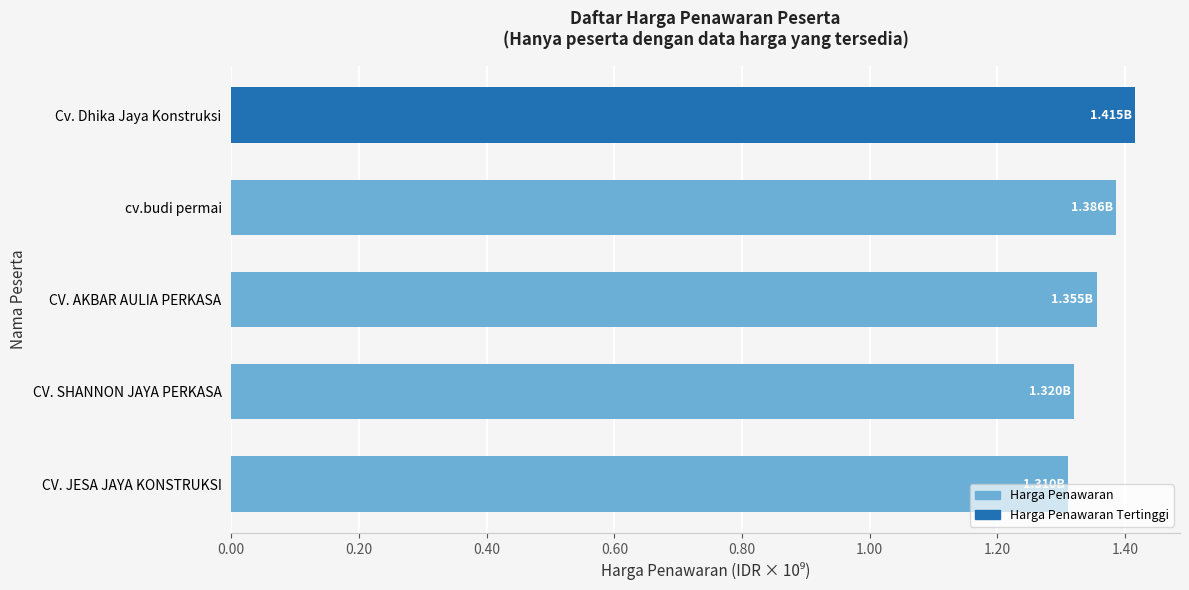

Does the chart contain any negative values?

No